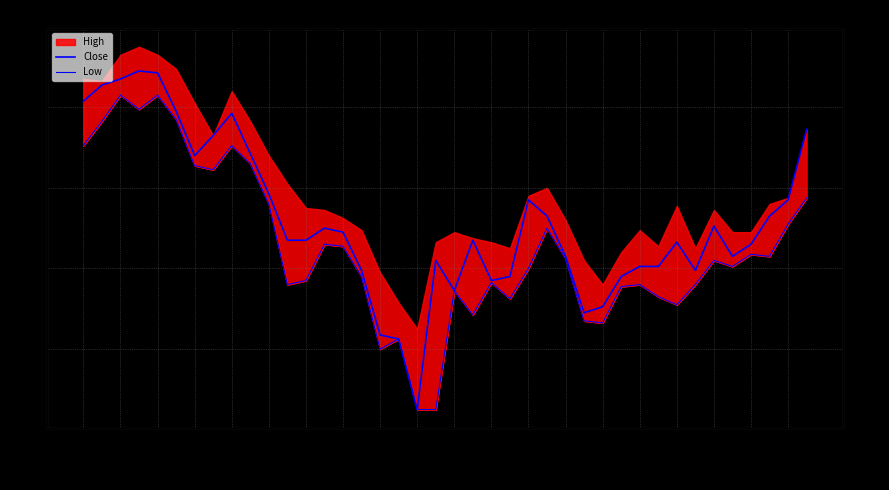

The value of Close at 2022-01-21 is 68580. True or false?

False